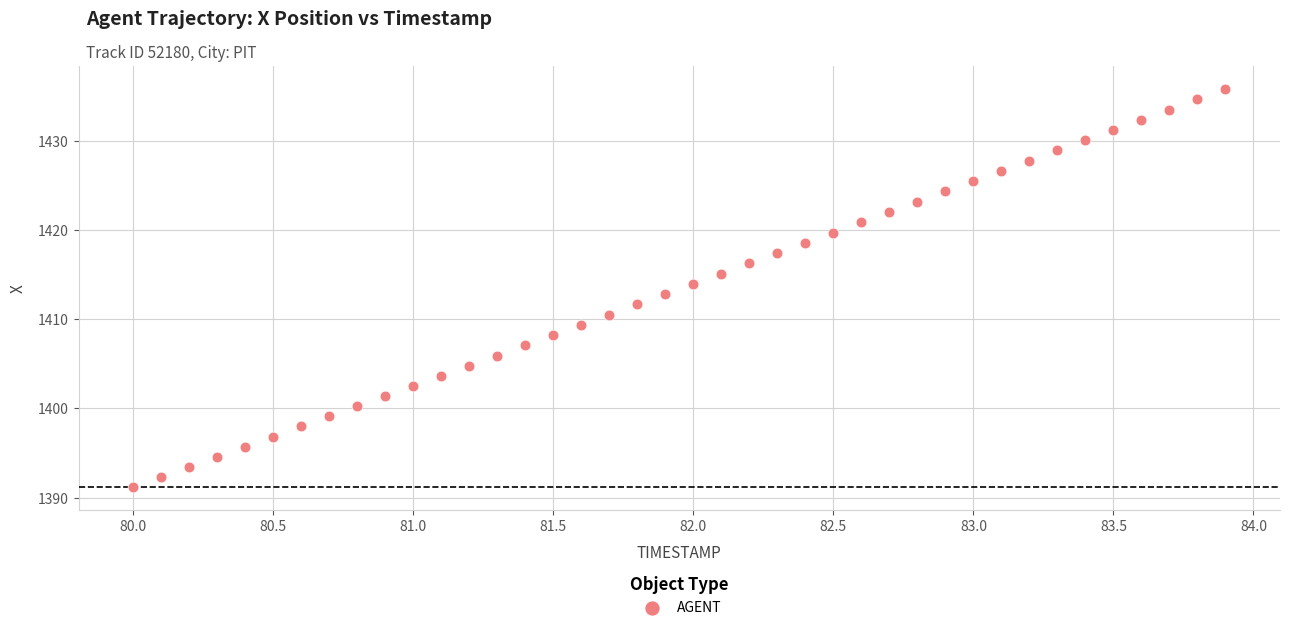

What is the range of X values (max minus min)?

3.9